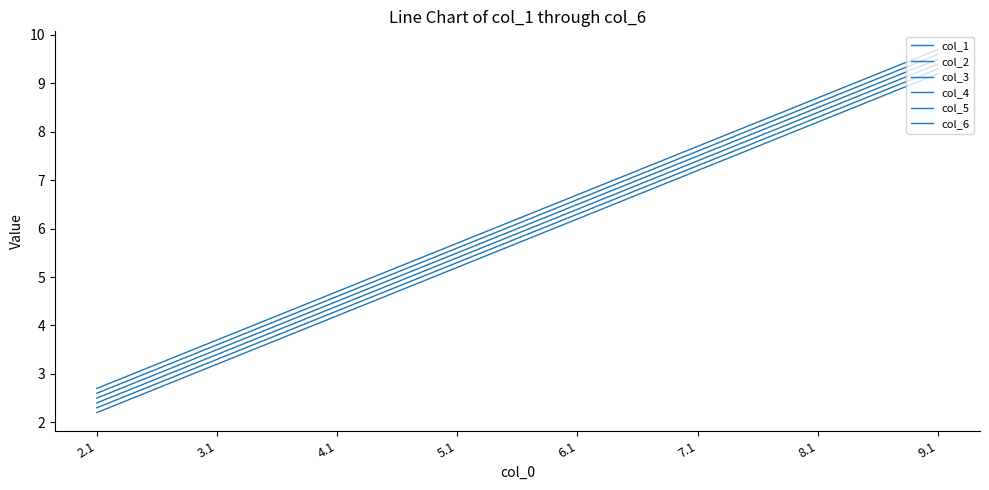

What is the label of the 8th point from the left?

9.1